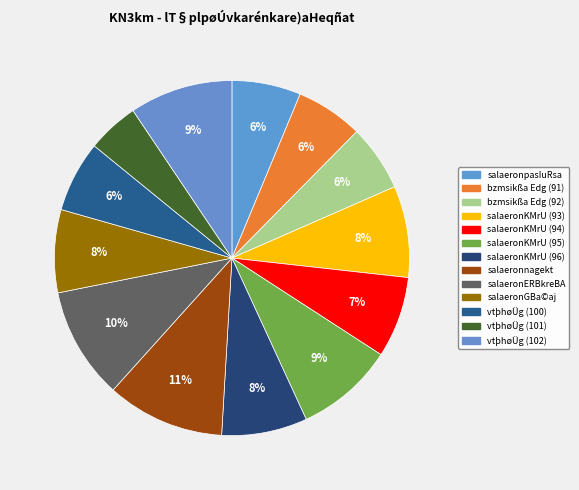

How many segments does this pie chart have?

13